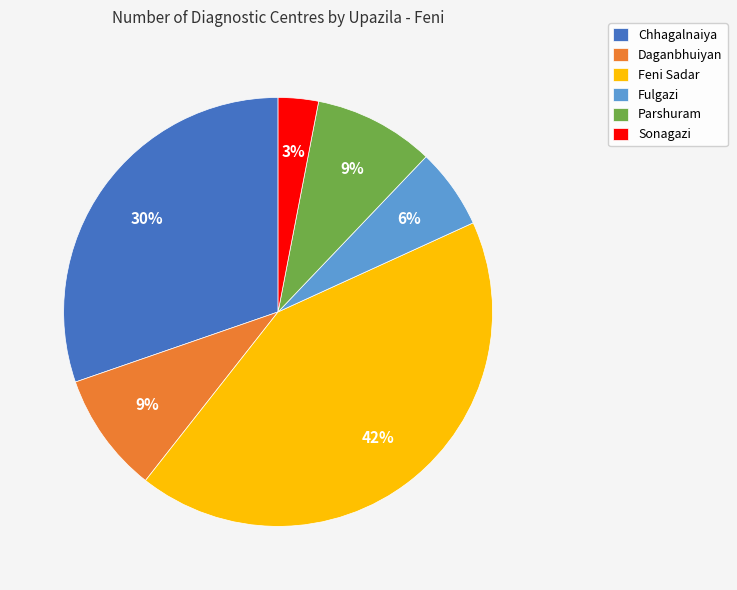

How many segments does this pie chart have?

6